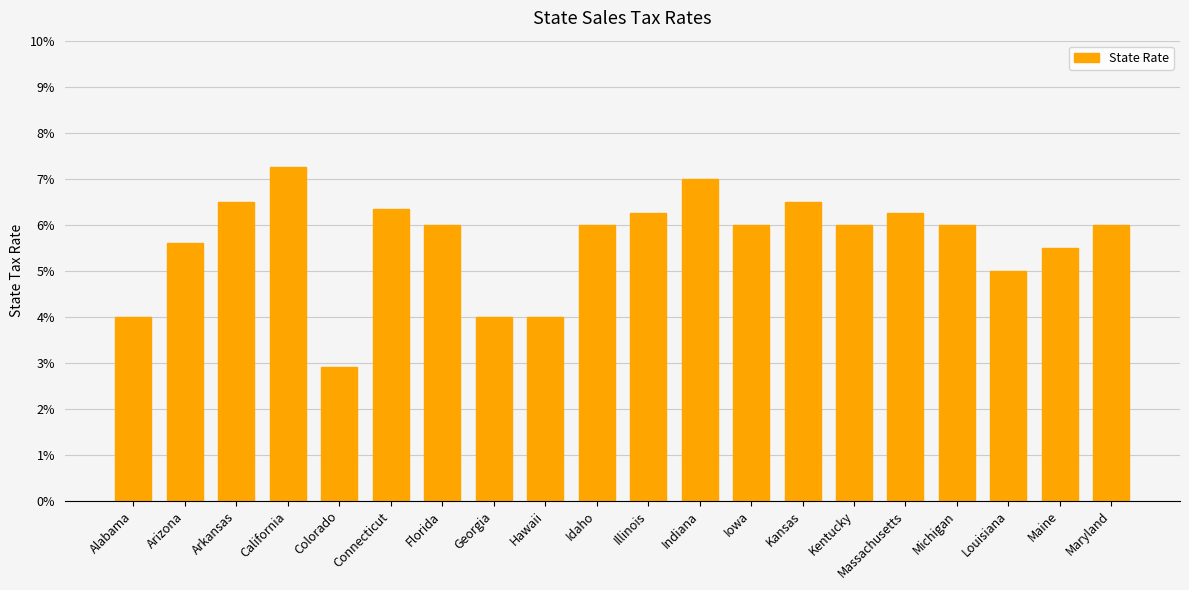

What value does the data have at Georgia?

4.0